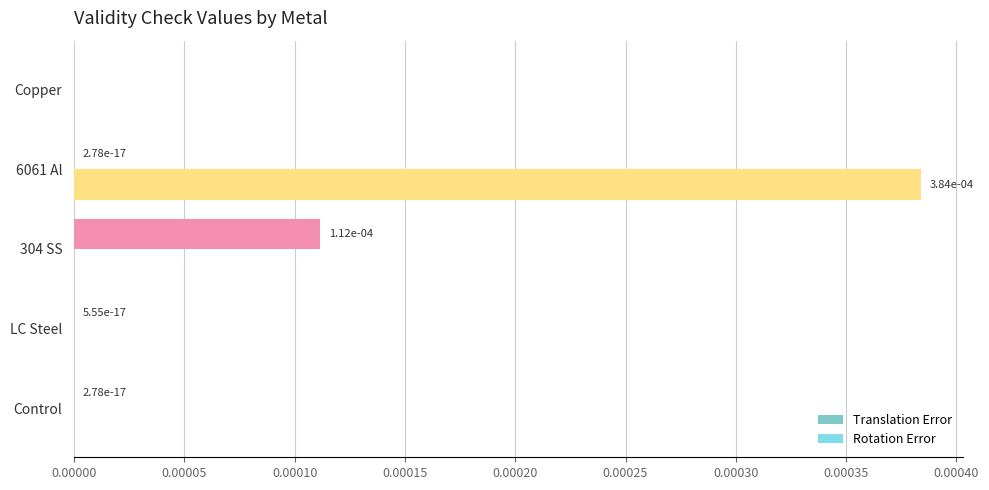

How many values in the Rotation Error series exceed 0?

1